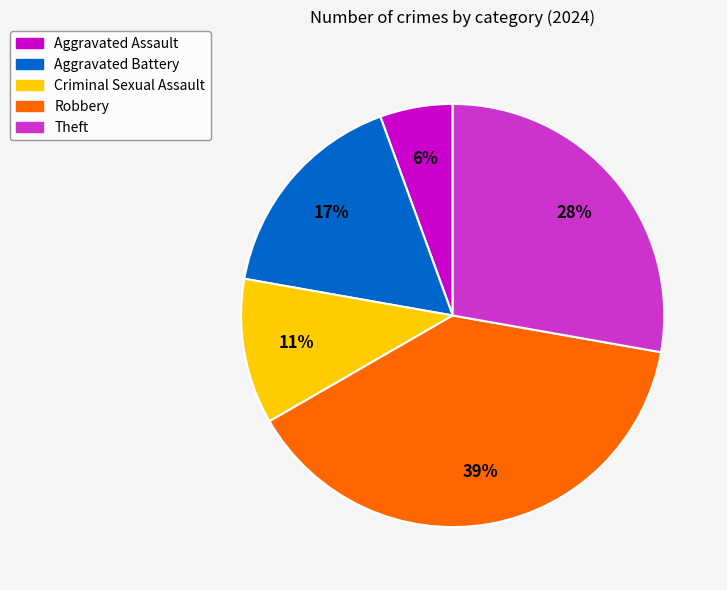

Is there a majority slice in this chart?

No